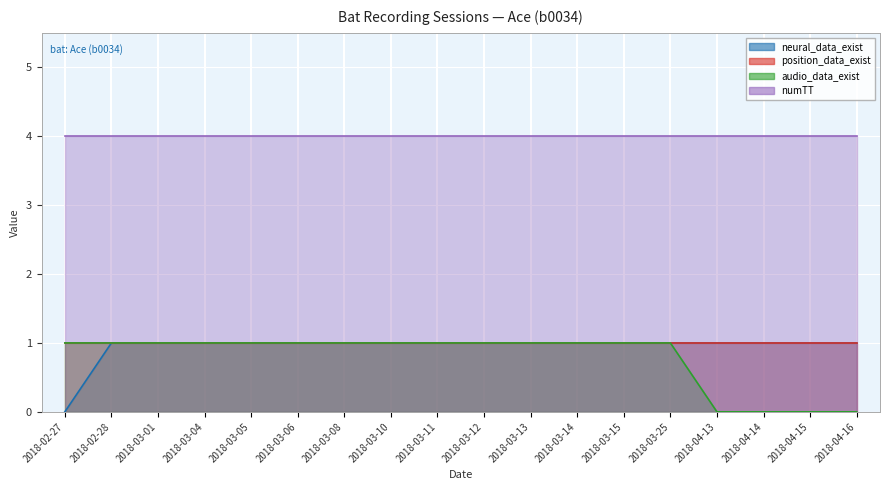

At how many categories does at least one series exceed 0?

18